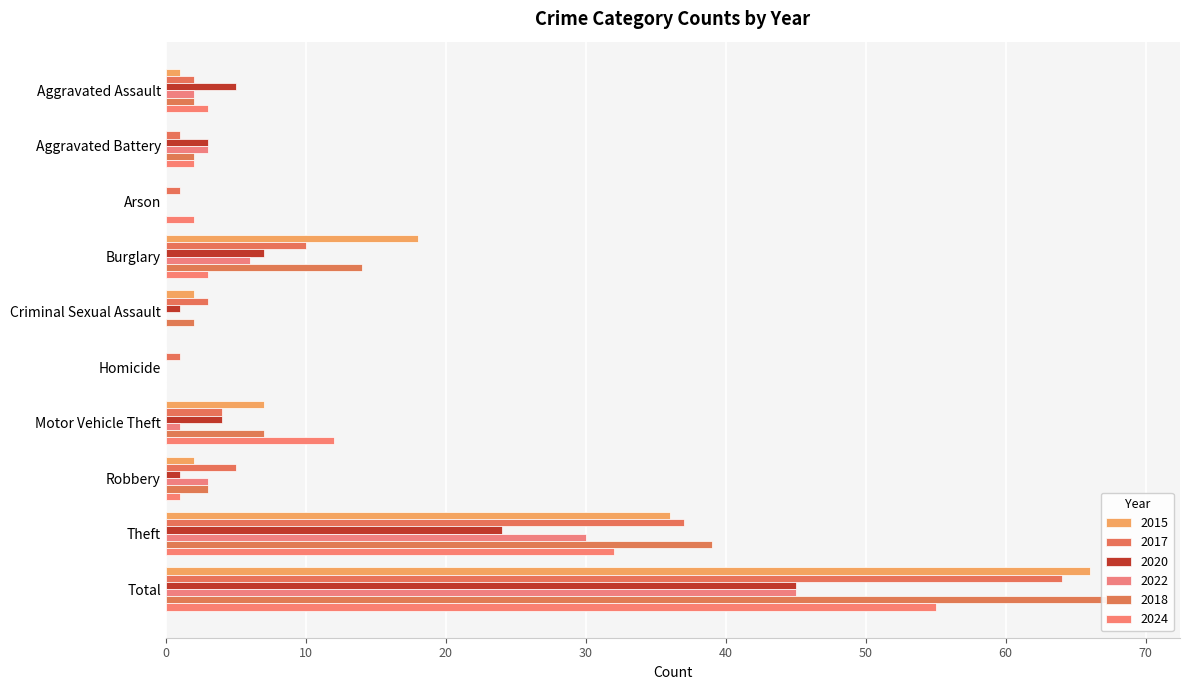

How many groups of bars are there?

10